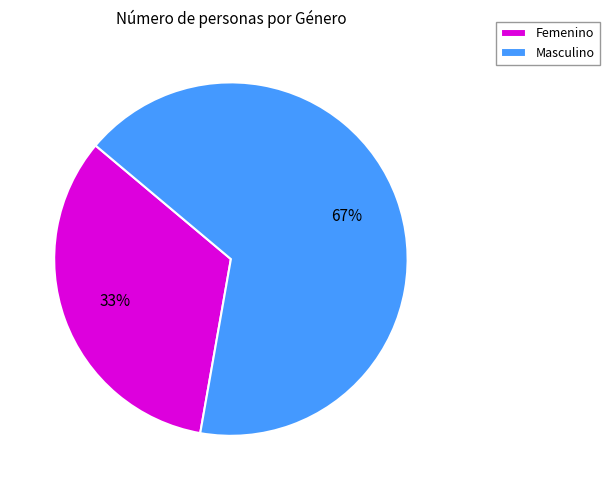

Between Masculino and Femenino, which is larger?

Masculino